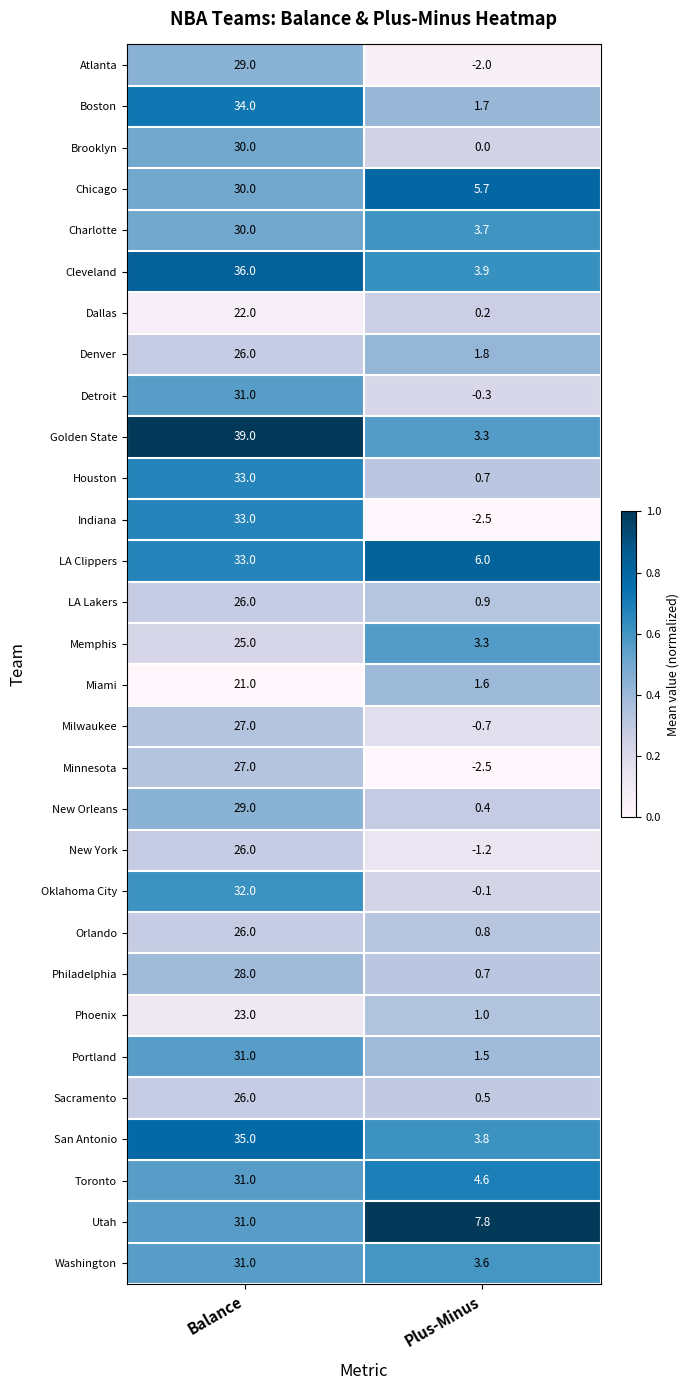

Which series changed the most between Balance and Plus-Minus?

Golden State